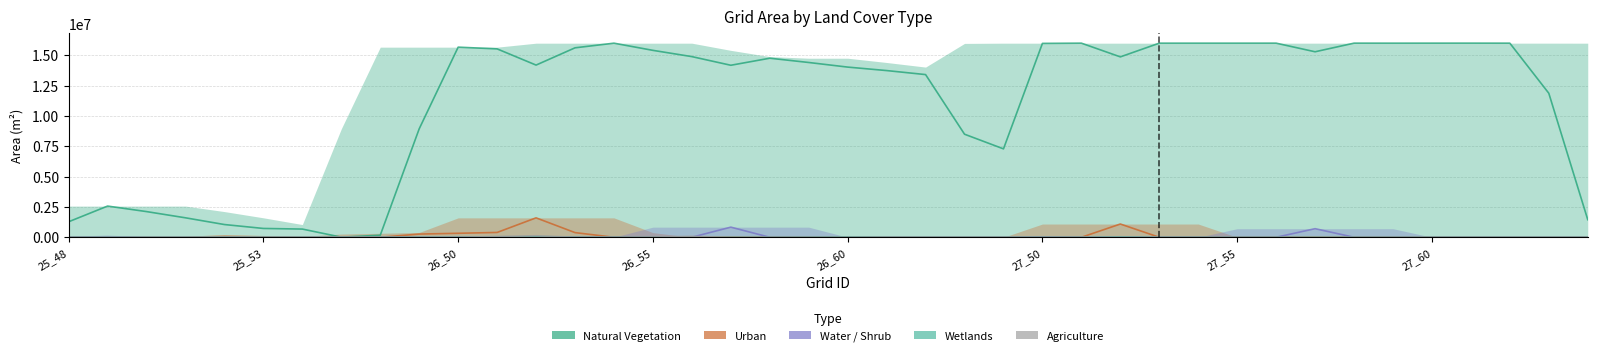

Where is the first local minimum for Water / Shrub?

16